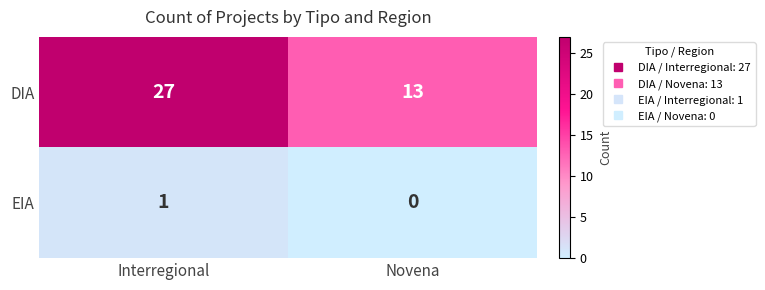

List the series in order of their overall mean, highest first.

DIA, EIA